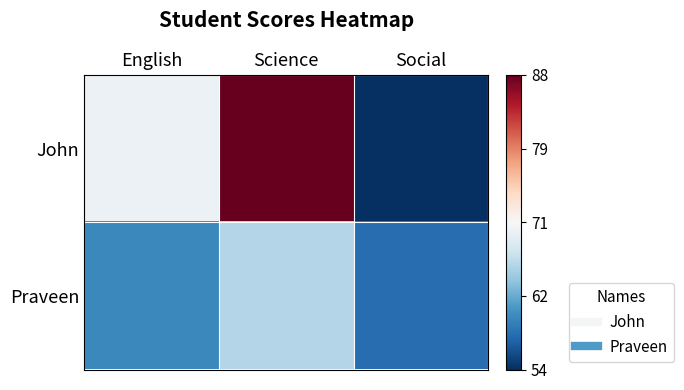

Reading left to right, transcribe all the data shown in this chart.

John: English=-0.1	Science=1.0	Social=-1.0
Praveen: English=-0.6	Science=-0.3	Social=-0.8